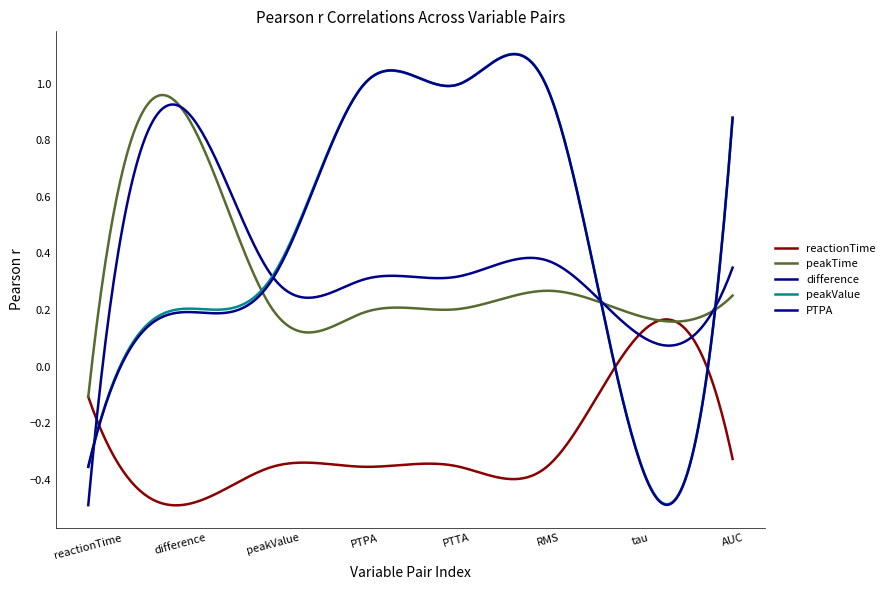

Is this an area chart (filled region under the line)?

No